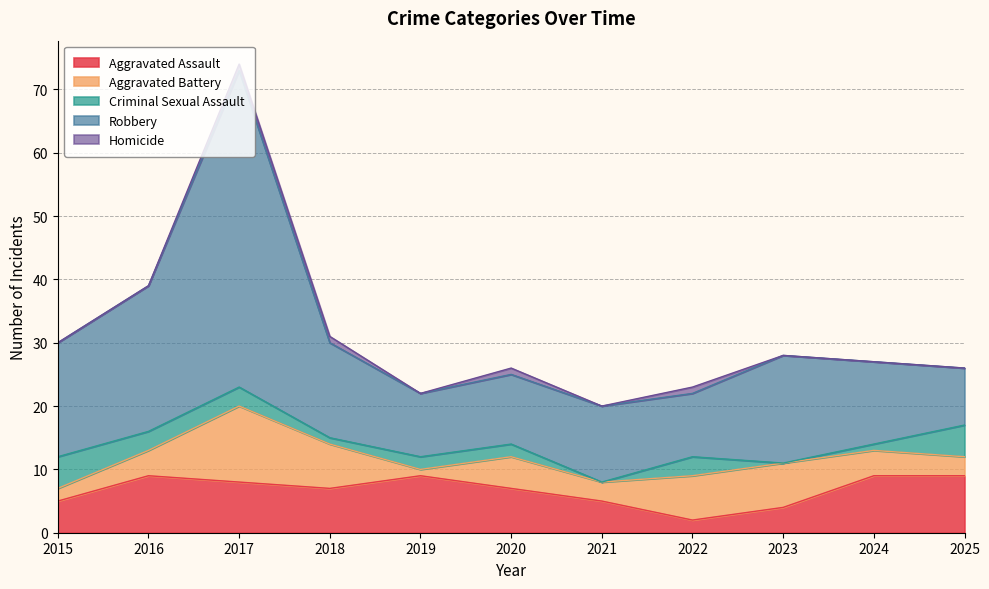

How many values in the Aggravated Battery series are below 4?

4